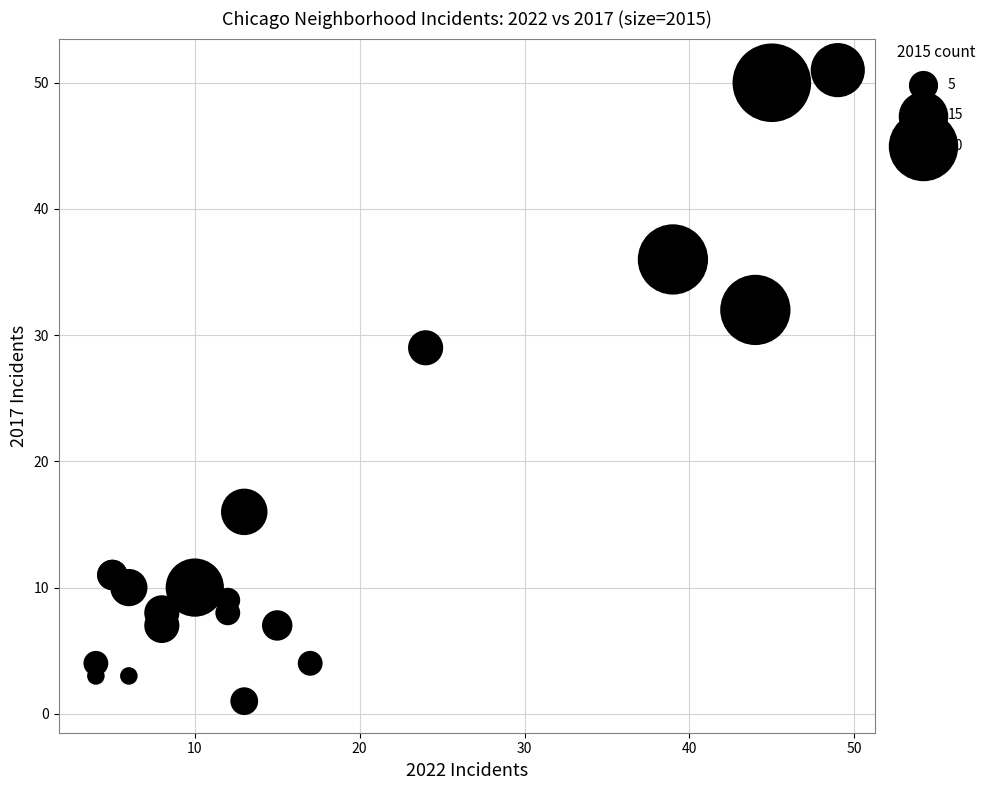

What Y value in the scatter plot is closest to 26?

29